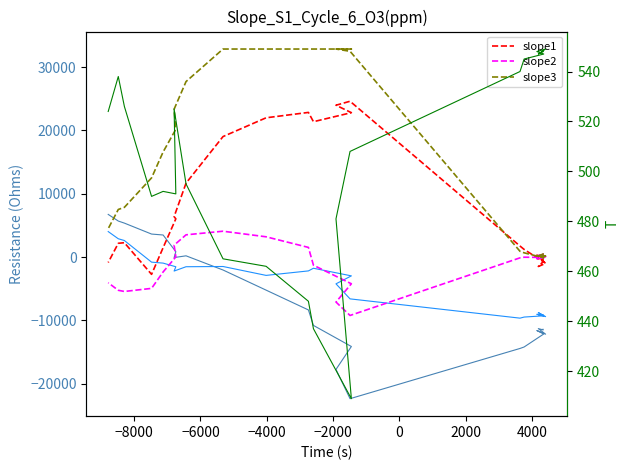

What is the average value of the slope1 series?

6542